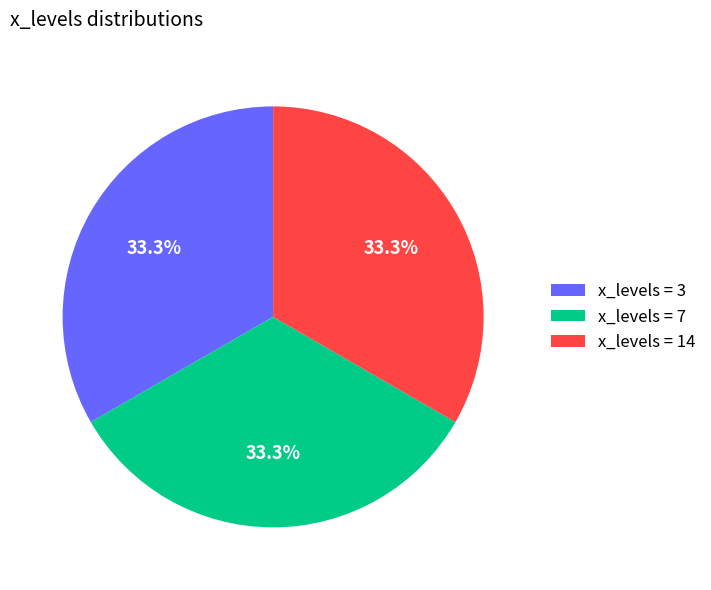

Approximately how many times larger is the value at x_levels = 3 compared to x_levels = 7?

1.0